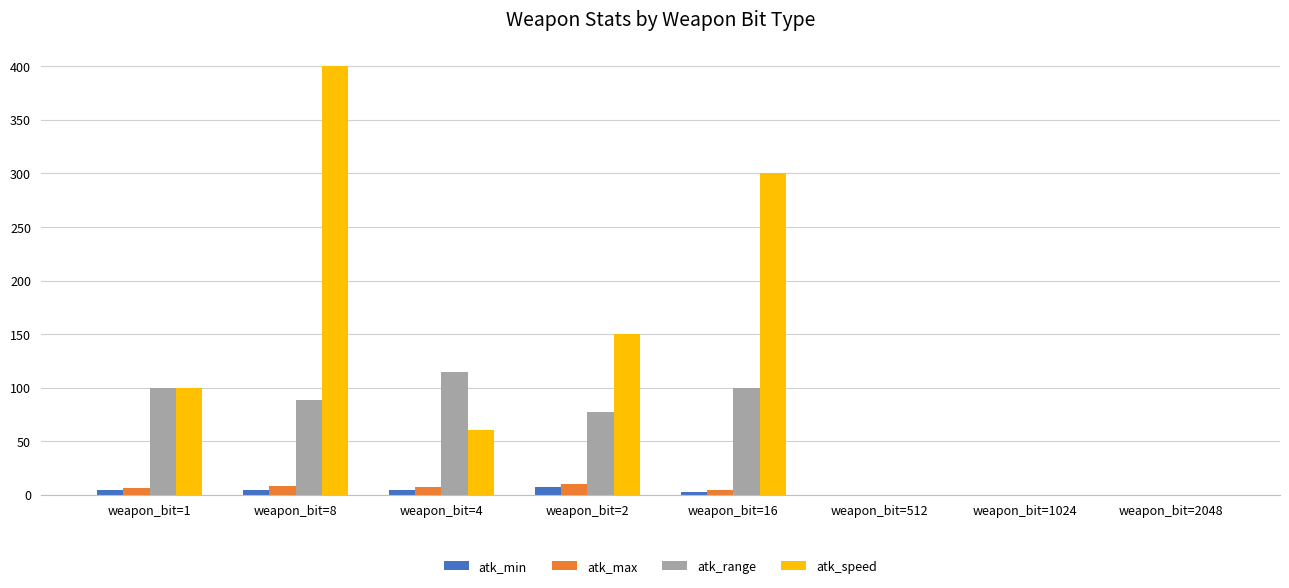

Between weapon_bit=8 and weapon_bit=2, which series saw the biggest shift?

atk_speed